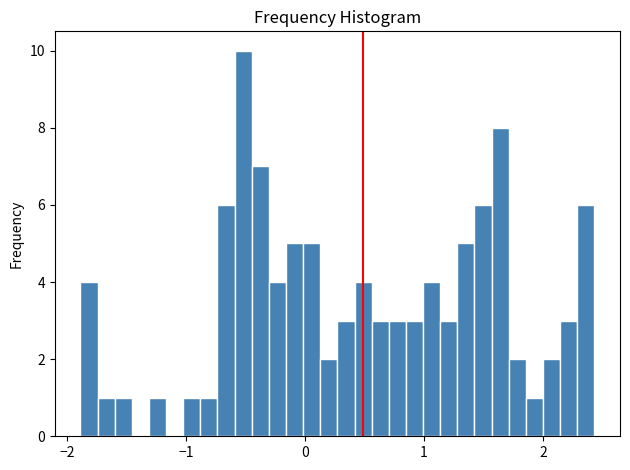

Read against the x-axis, roughly where is the centre of the tallest bar?

-0.5